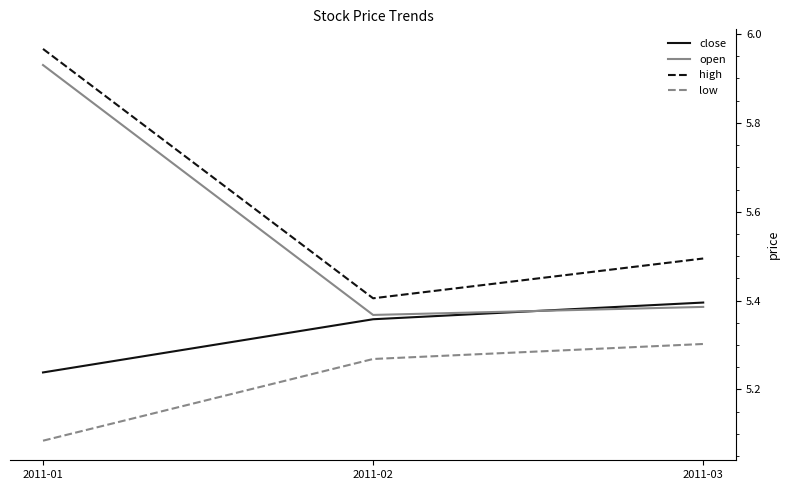

What are all the series names shown in the legend?

close, open, high, low